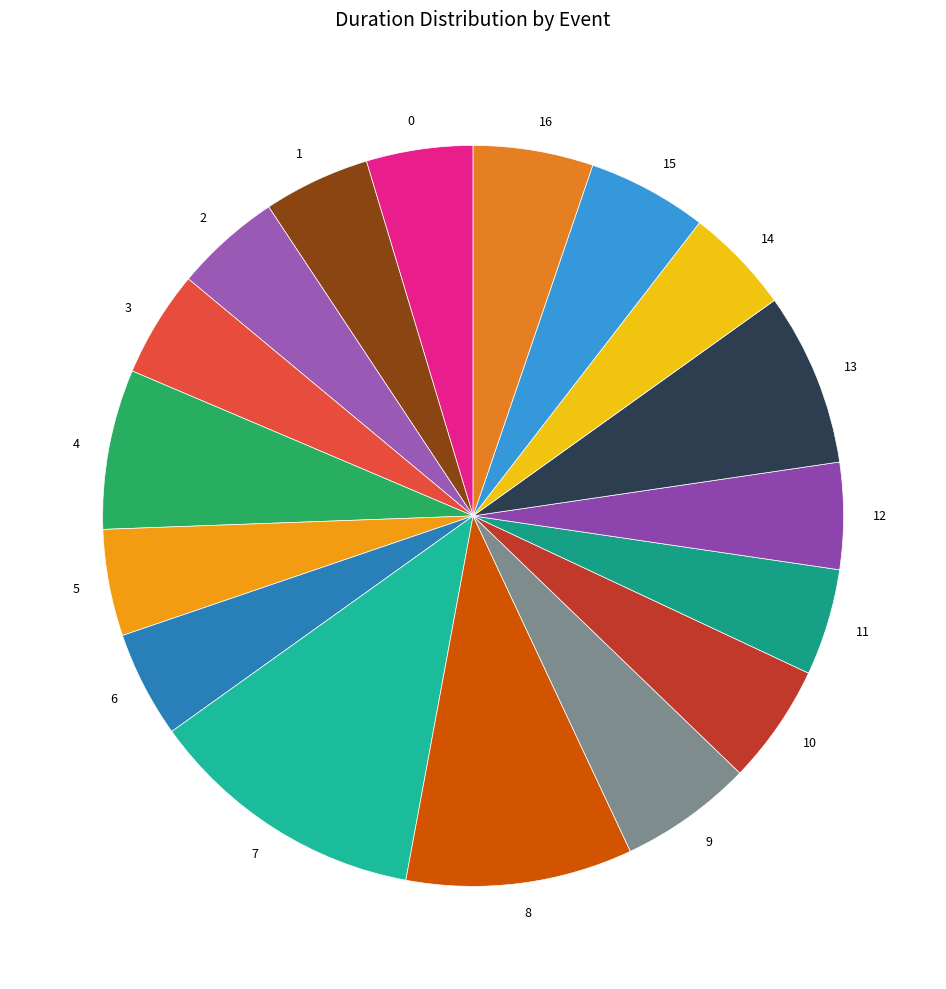

Which has a higher value, 8 or 13?

8